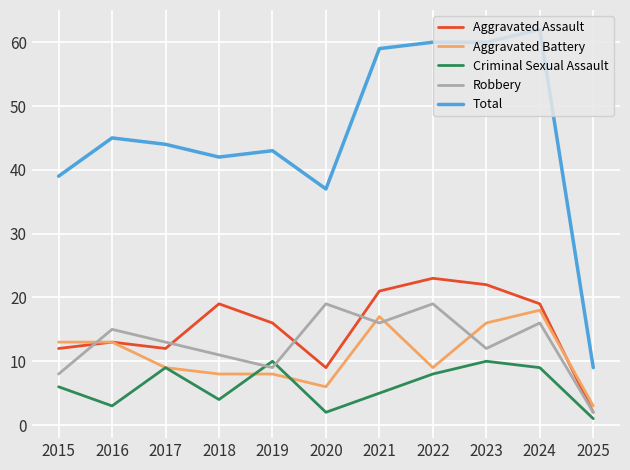

Reading left to right, transcribe all the data shown in this chart.

Aggravated Assault: 2015=12	2016=13	2017=12	2018=19	2019=16	2020=9	2021=21	2022=23	2023=22	2024=19	2025=2
Aggravated Battery: 2015=13	2016=13	2017=9	2018=8	2019=8	2020=6	2021=17	2022=9	2023=16	2024=18	2025=3
Criminal Sexual Assault: 2015=6	2016=3	2017=9	2018=4	2019=10	2020=2	2021=5	2022=8	2023=10	2024=9	2025=1
Robbery: 2015=8	2016=15	2017=13	2018=11	2019=9	2020=19	2021=16	2022=19	2023=12	2024=16	2025=2
Total: 2015=39	2016=45	2017=44	2018=42	2019=43	2020=37	2021=59	2022=60	2023=60	2024=62	2025=9